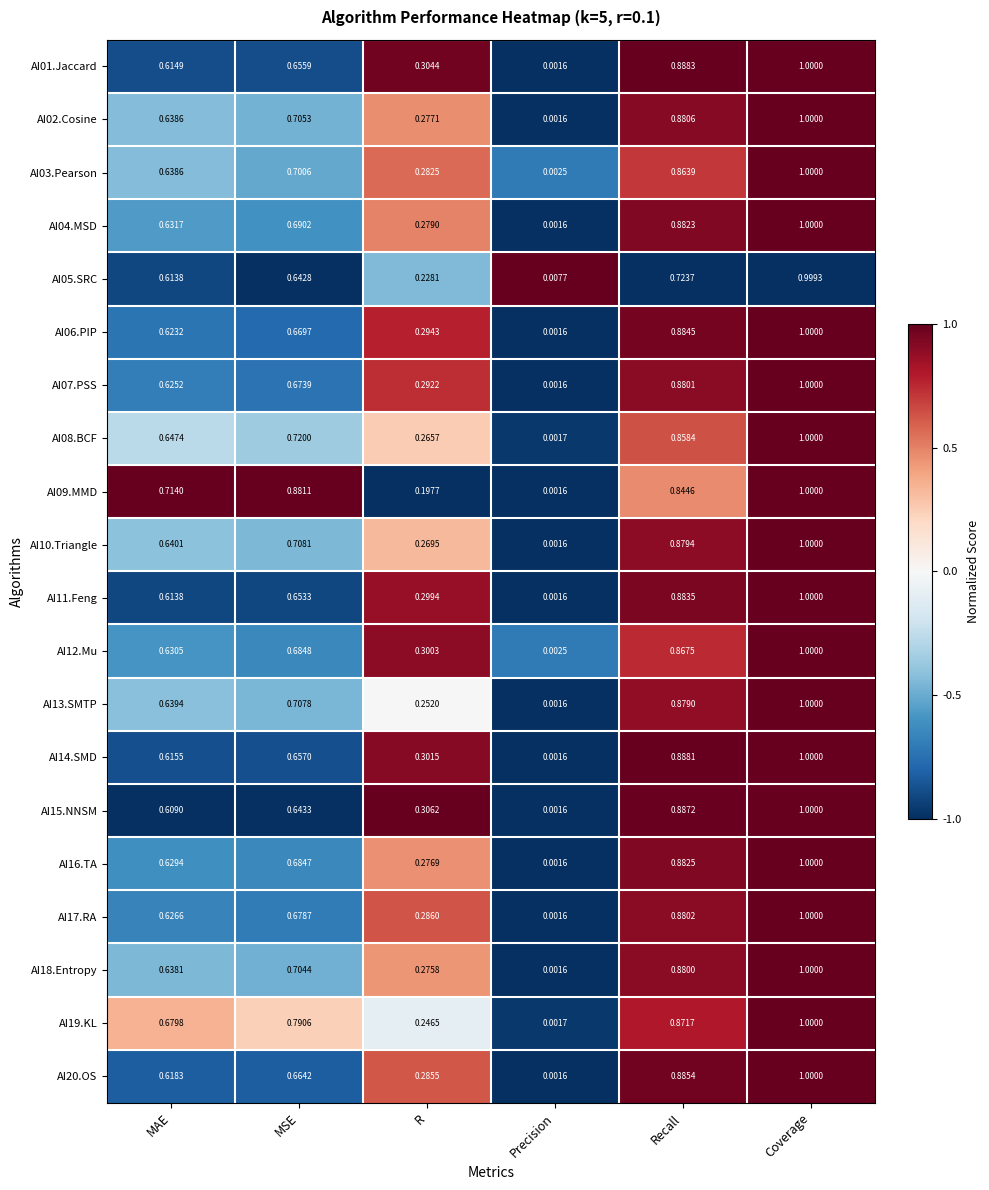

List the labels in order of AI20.OS value, largest first.

Coverage, Recall, MSE, MAE, R, Precision